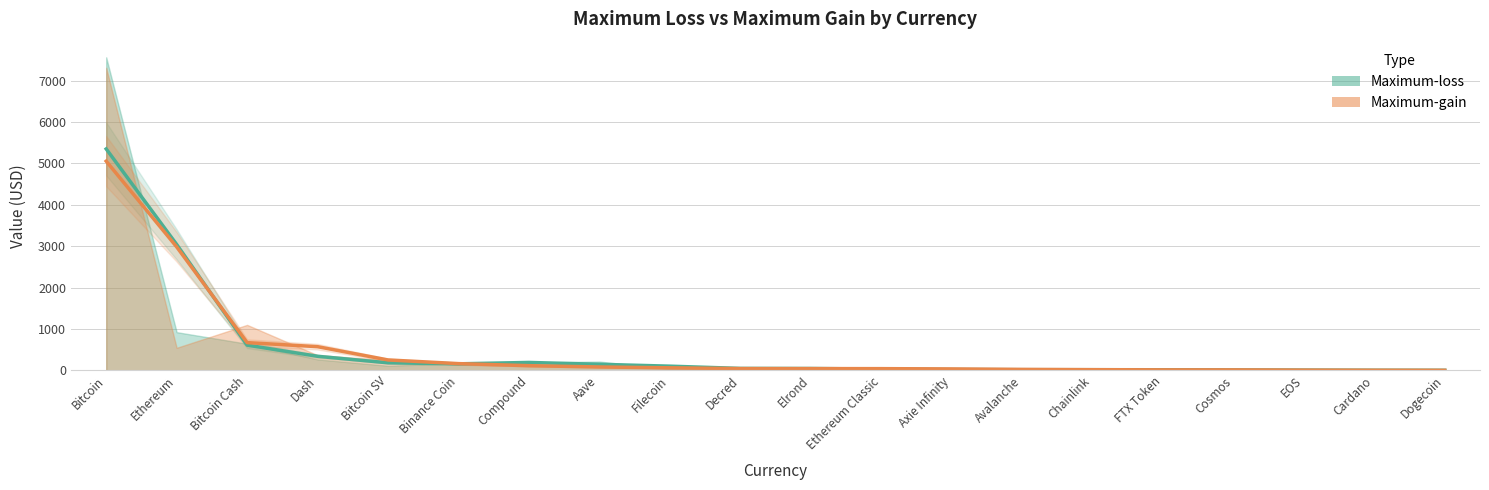

Does the chart display data point markers on the line(s)?

No